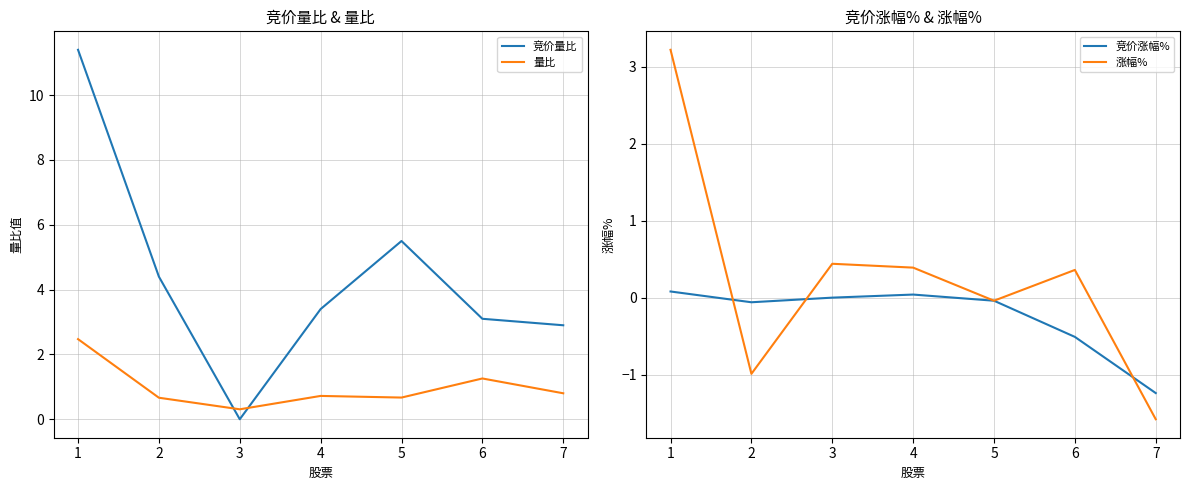

List the labels in order of 涨幅% value, smallest first.

7, 2, 5, 6, 4, 3, 1